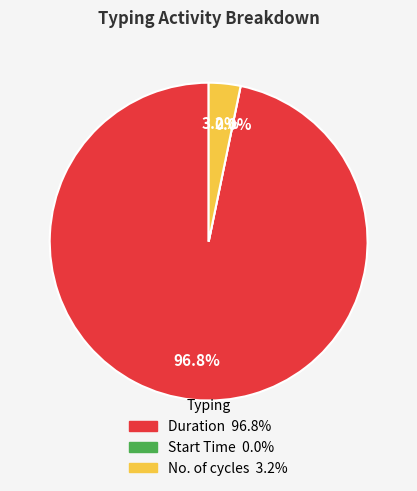

Between Duration and No. of cycles, which is larger?

Duration